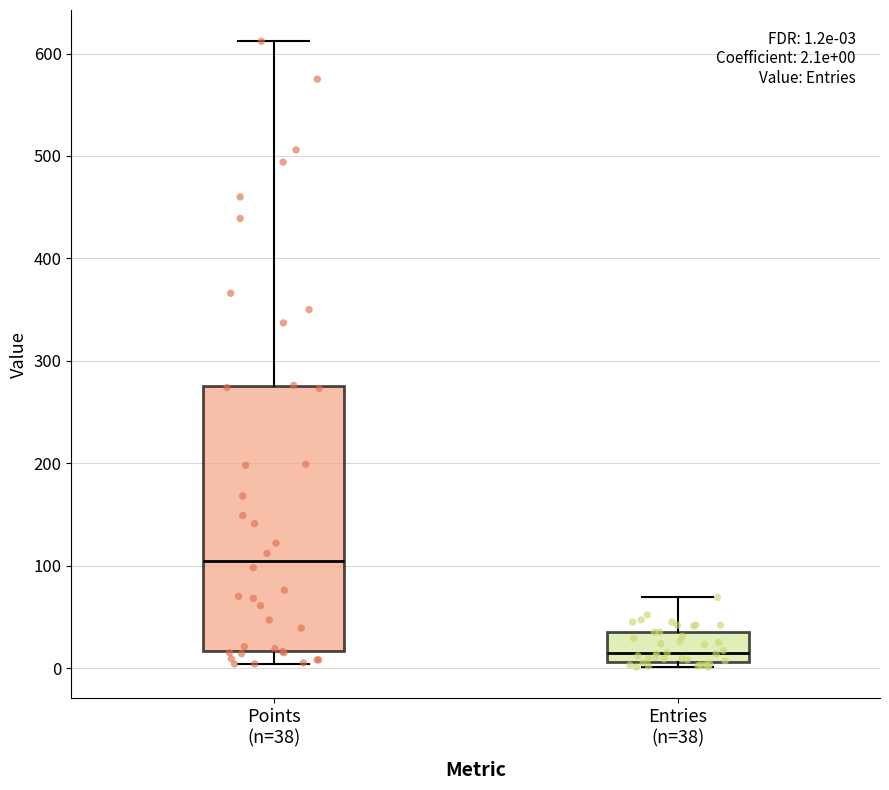

Which box's median line is the highest?

Points (n=38)